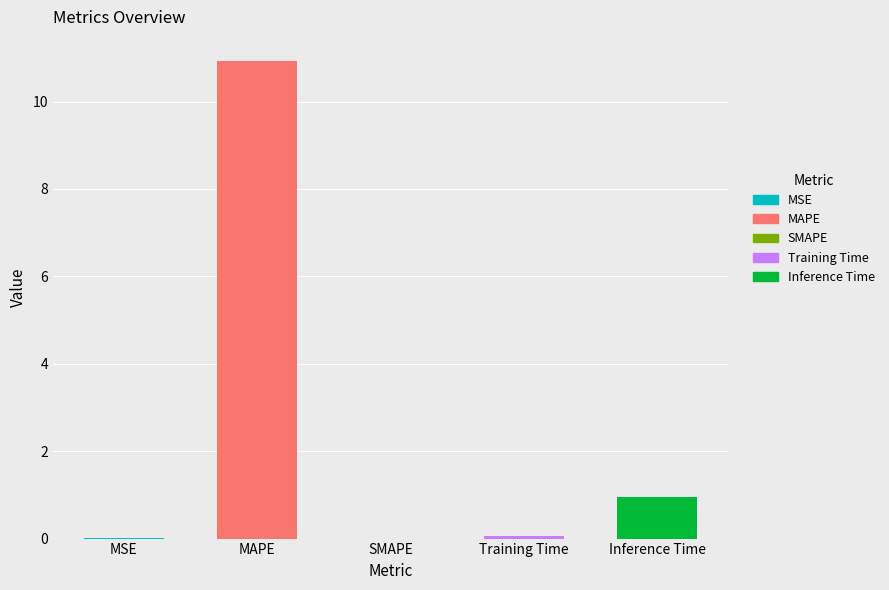

What is the change in value from MSE to Inference Time?

+1.0